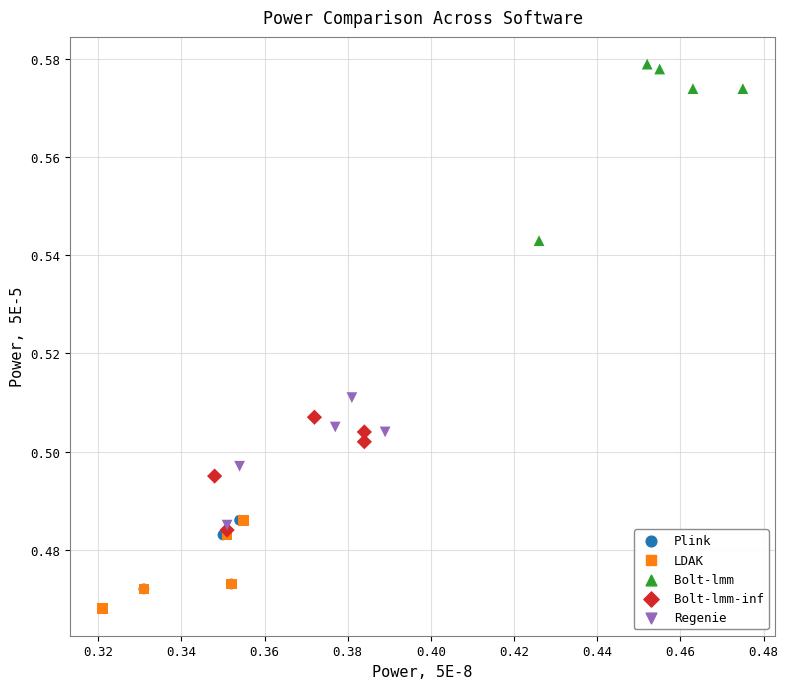

Which series reaches the maximum Y coordinate?

Bolt-lmm